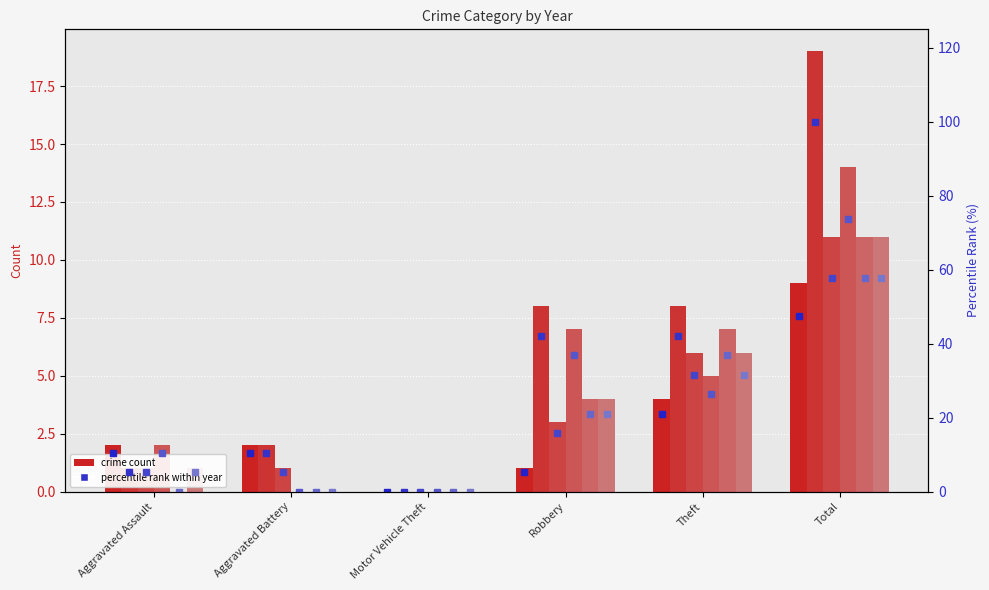

What is the sum of the 2017 pct values at Motor Vehicle Theft and Total?

57.9